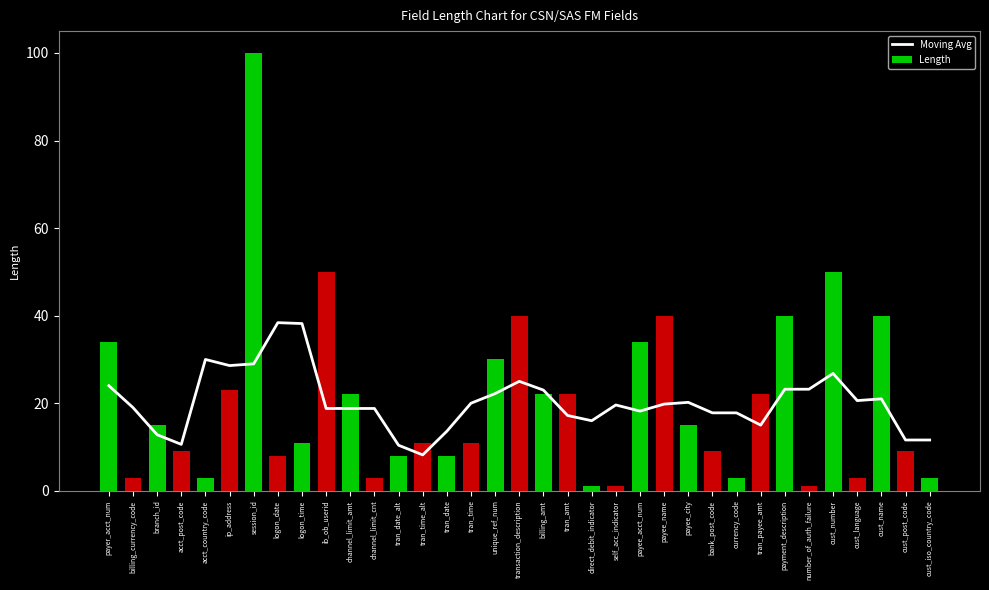

What value does the Moving Avg series have at logon_time?

38.2